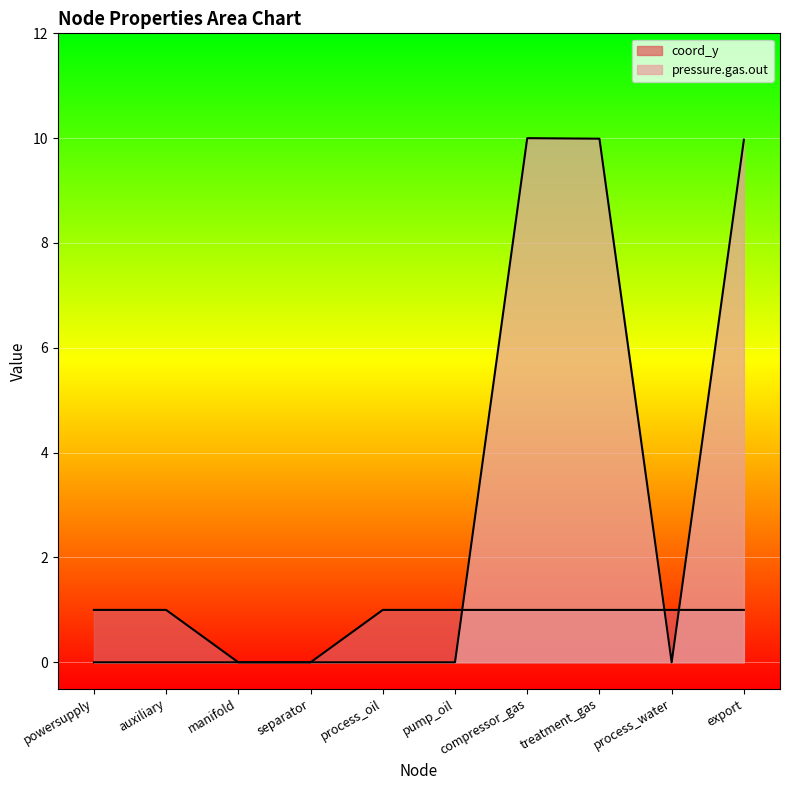

What position from the left is manifold?

3